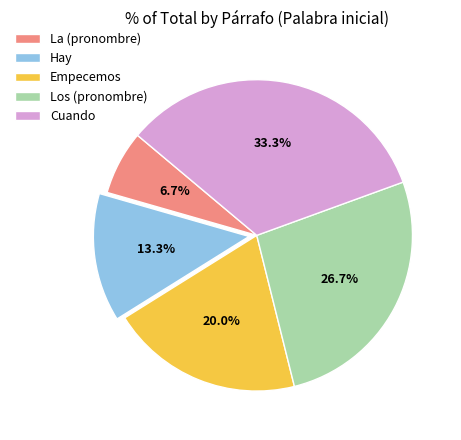

To the nearest percent, what is the difference between the largest and smallest slice percentages?

27%